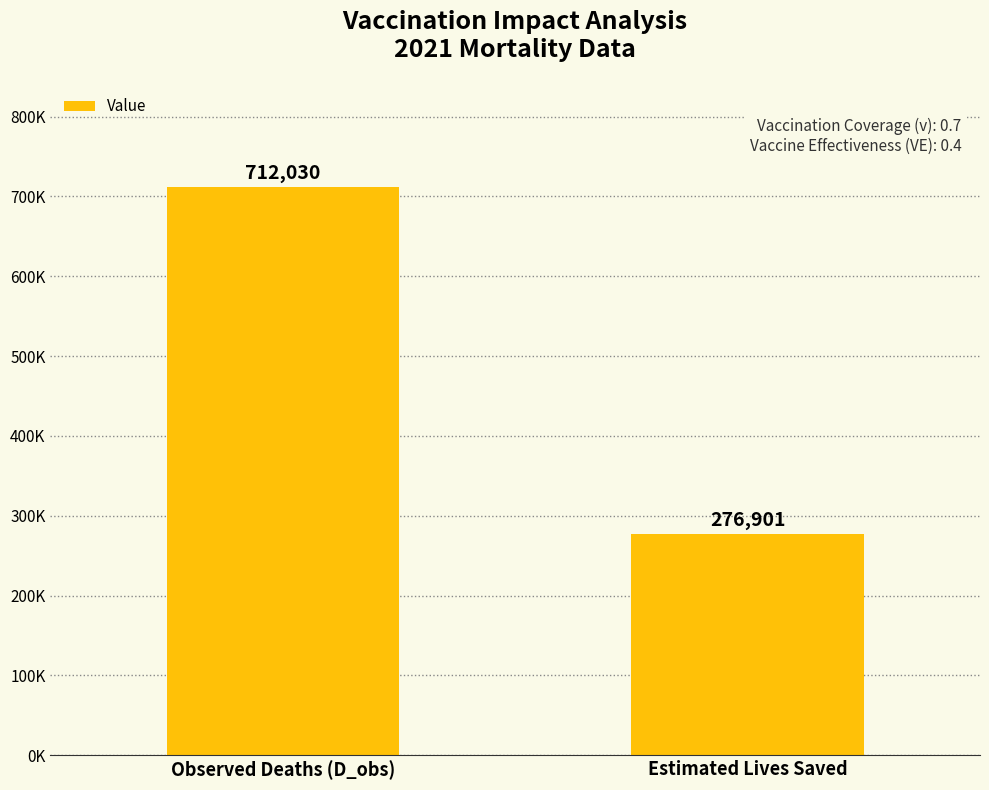

Does the chart contain any negative values?

No